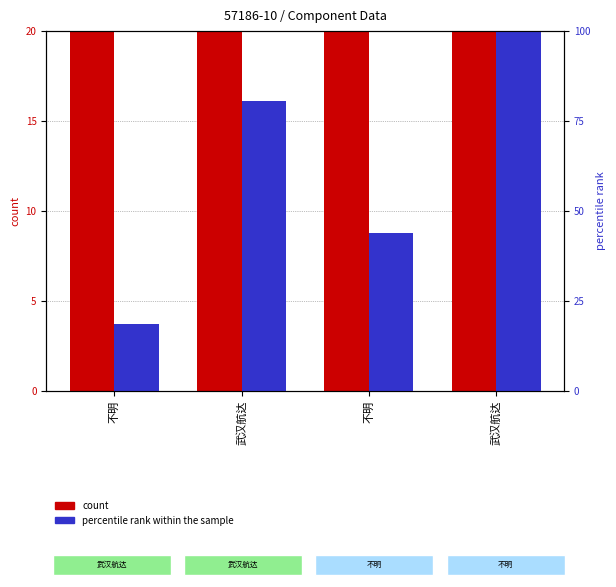

What is the minimum value shown in the chart?

18.5